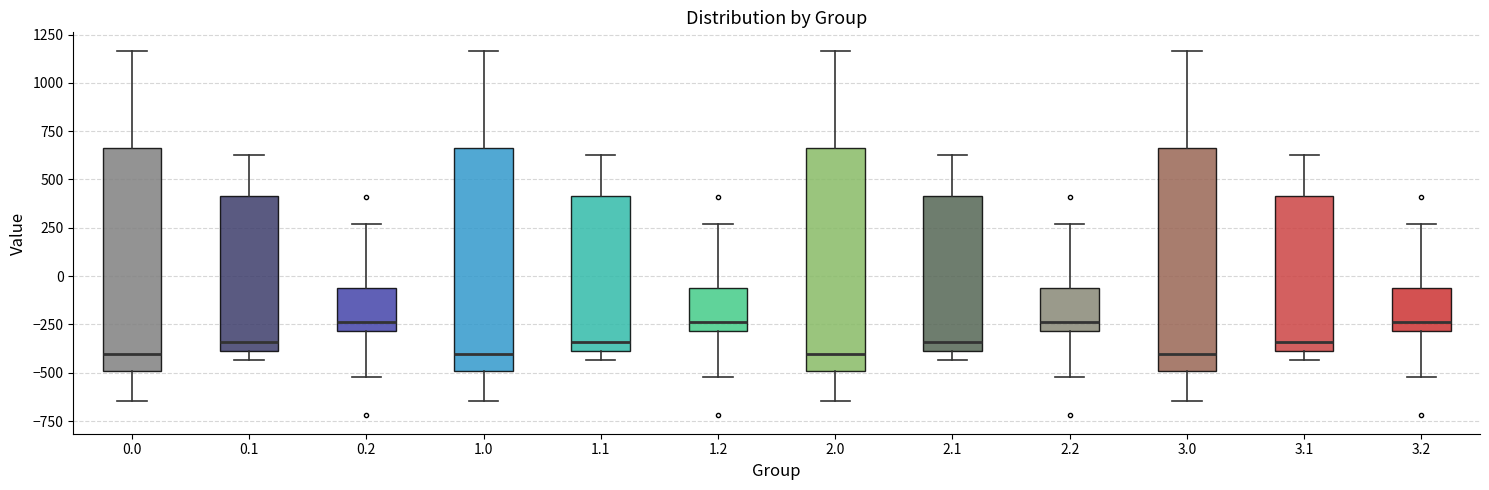

Where does the upper whisker of the box at x = 3.0 end on the y-axis? The values are not printed on the chart, so give them approximately, as read against the axis.

1150